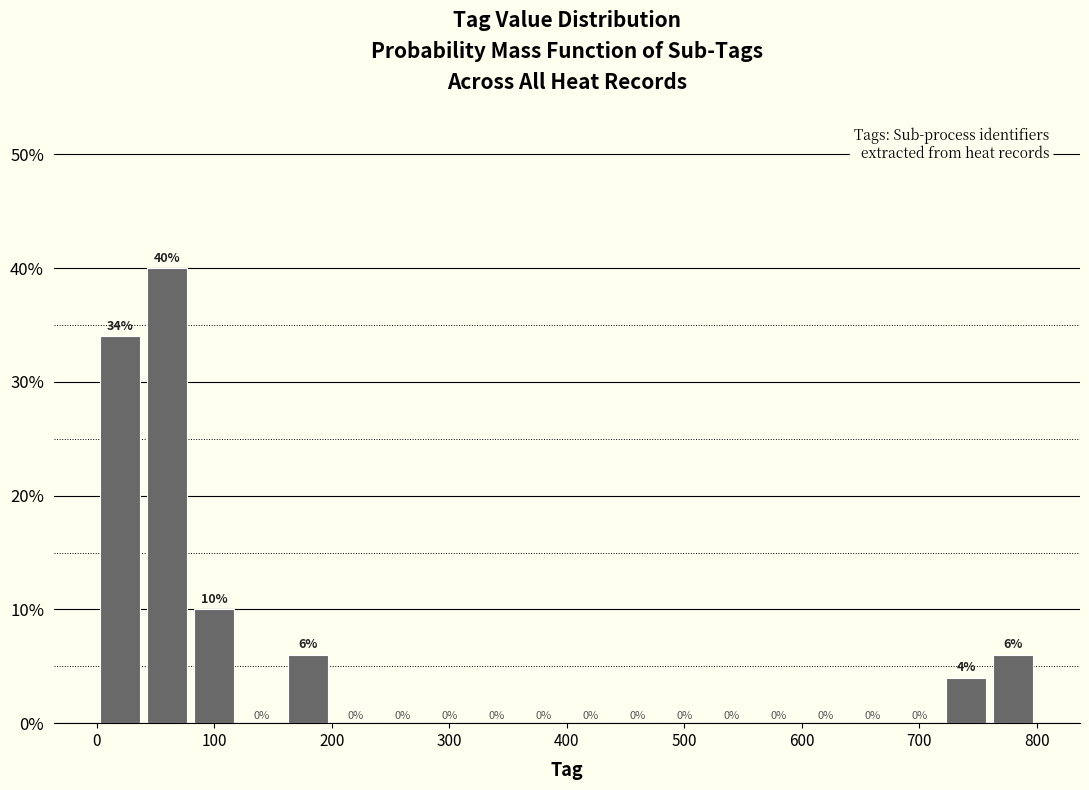

What is the height of the bar covering 80 to 120 on the x-axis?

10